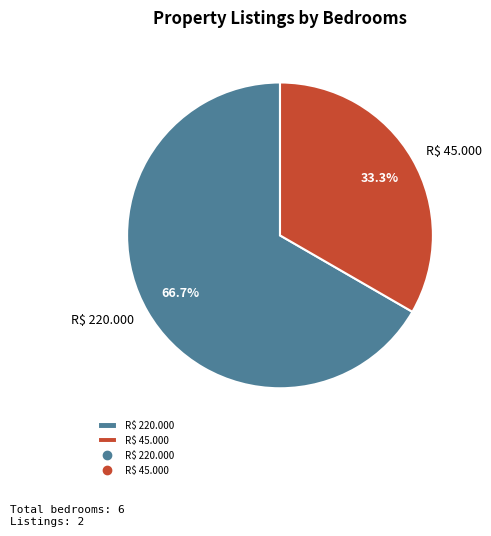

Is R$ 45.000 the majority of the pie?

No